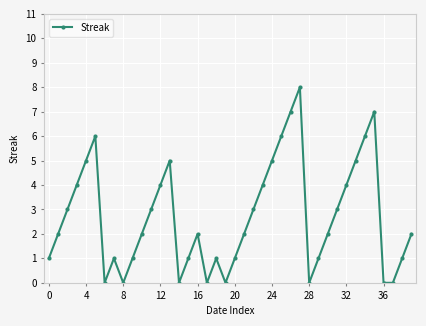

What is the maximum value shown in the chart?

8